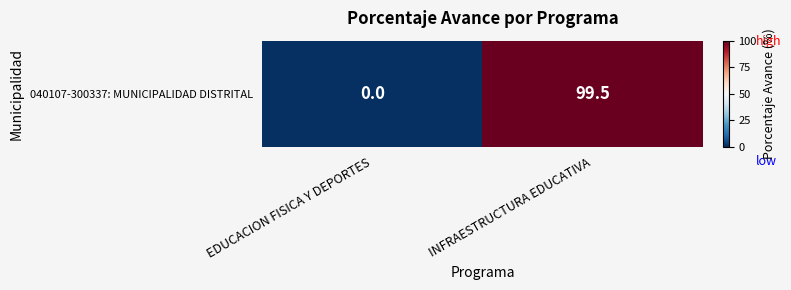

Rank the categories by value from lowest to highest.

EDUCACION FISICA Y DEPORTES, INFRAESTRUCTURA EDUCATIVA